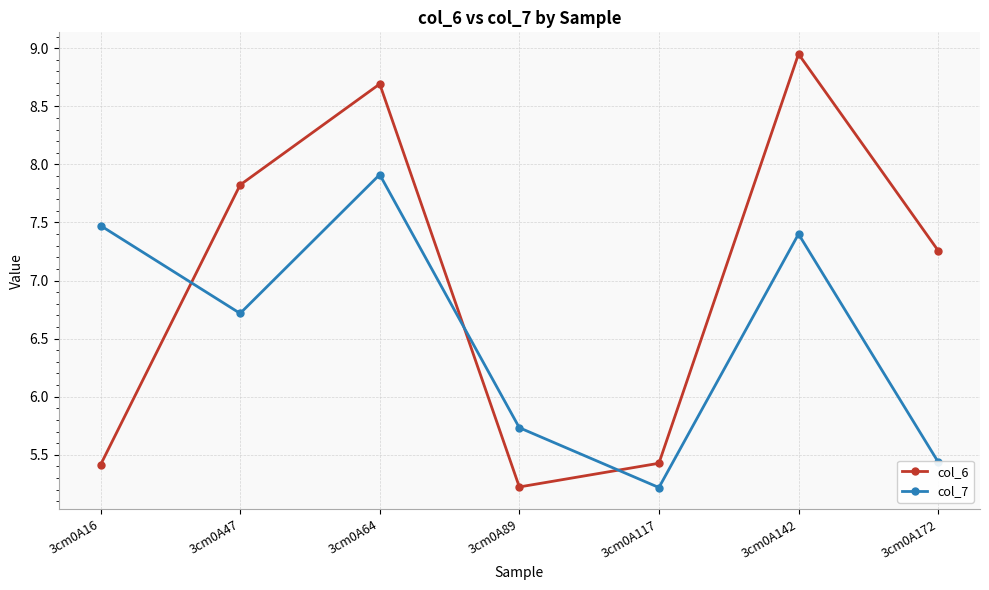

What is the difference between the maximum and minimum values in the col_6 series?

3.7